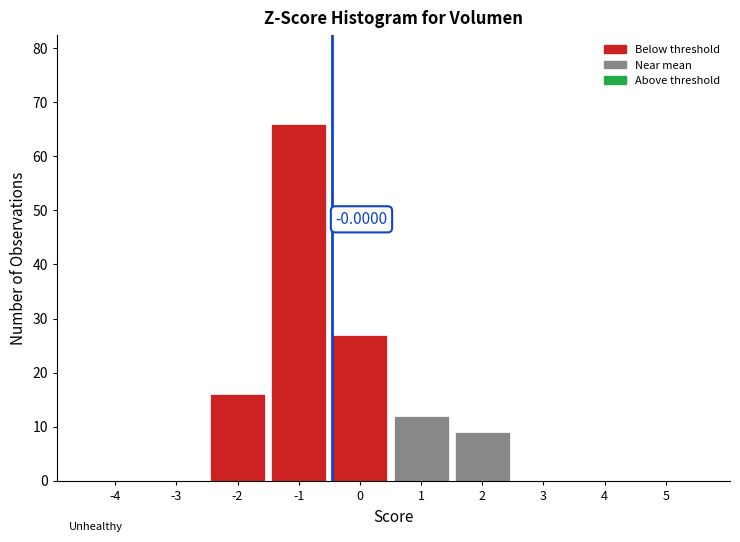

Count the number of data series in this chart.

1